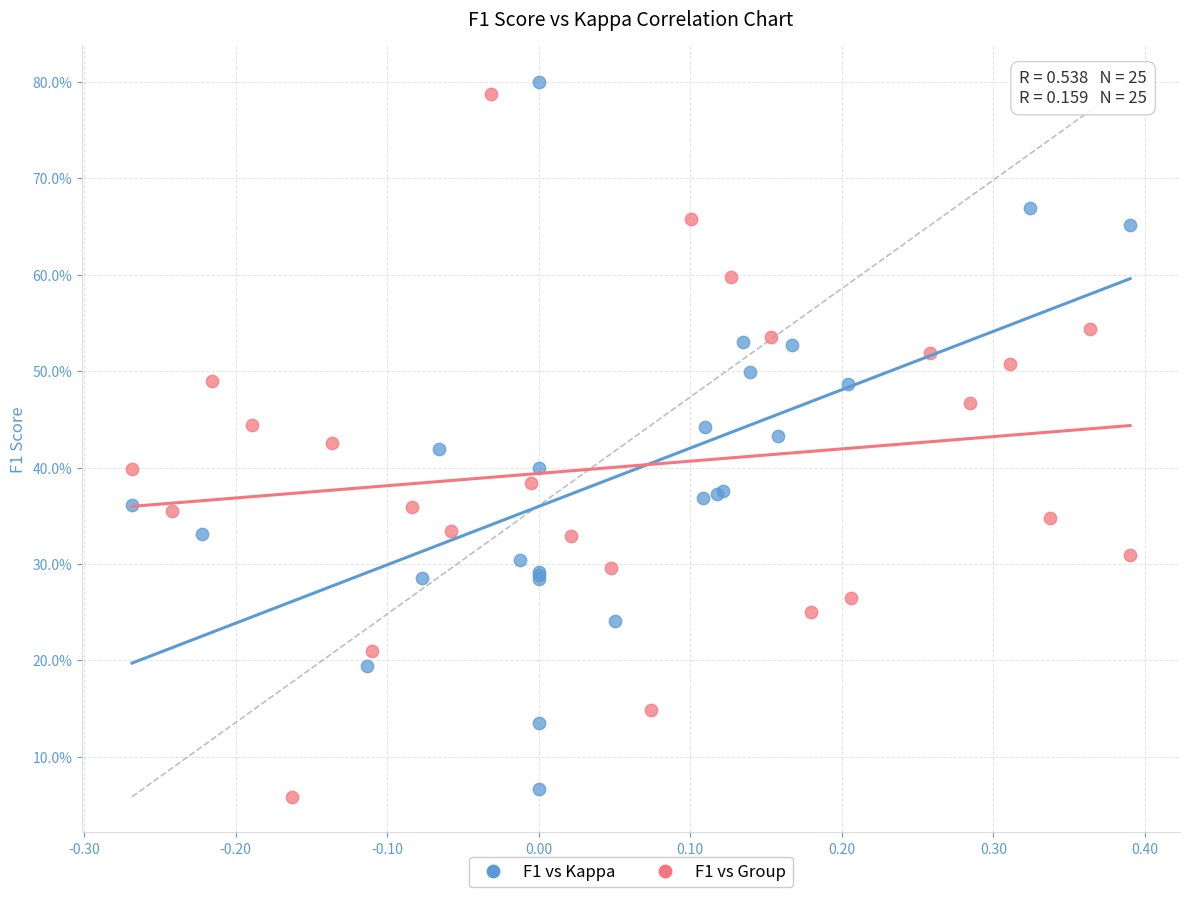

Which series contains the lowest Y value?

F1 vs Group